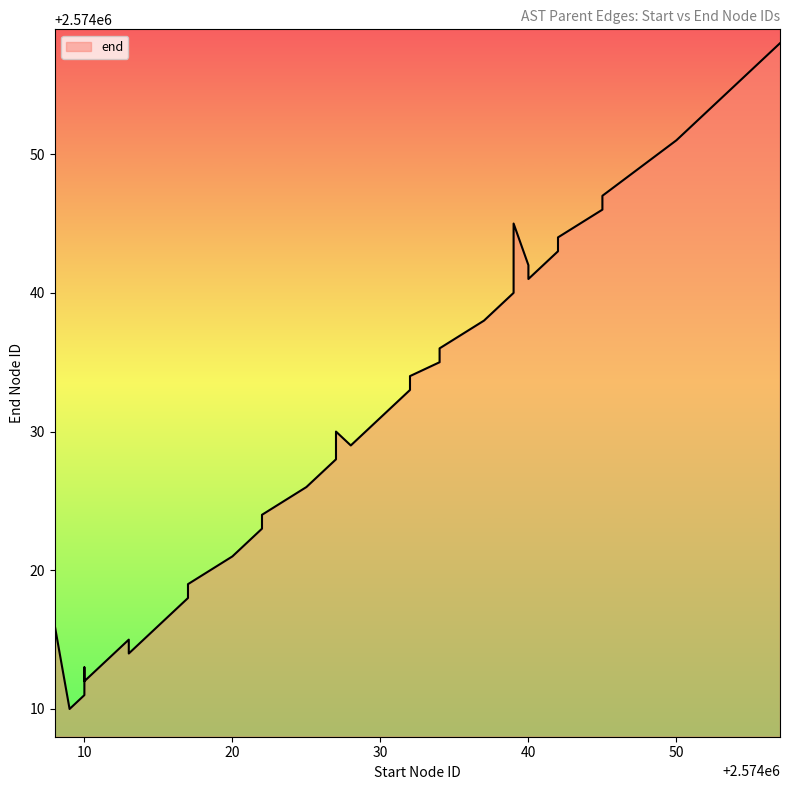

Rank the categories by value from highest to lowest.

2574057, 2574055, 2574051, 2574050, 2574045, 2574045, 2574039, 2574042, 2574042, 2574040, 2574040, 2574039, 2574038, 2574037, 2574034, 2574034, 2574032, 2574032, 2574031, 2574030, 2574027, 2574028, 2574027, 2574026, 2574025, 2574022, 2574022, 2574021, 2574020, 2574017, 2574017, 2574016, 2574008, 2574013, 2574013, 2574010, 2574010, 2574010, 2574009, 2574008